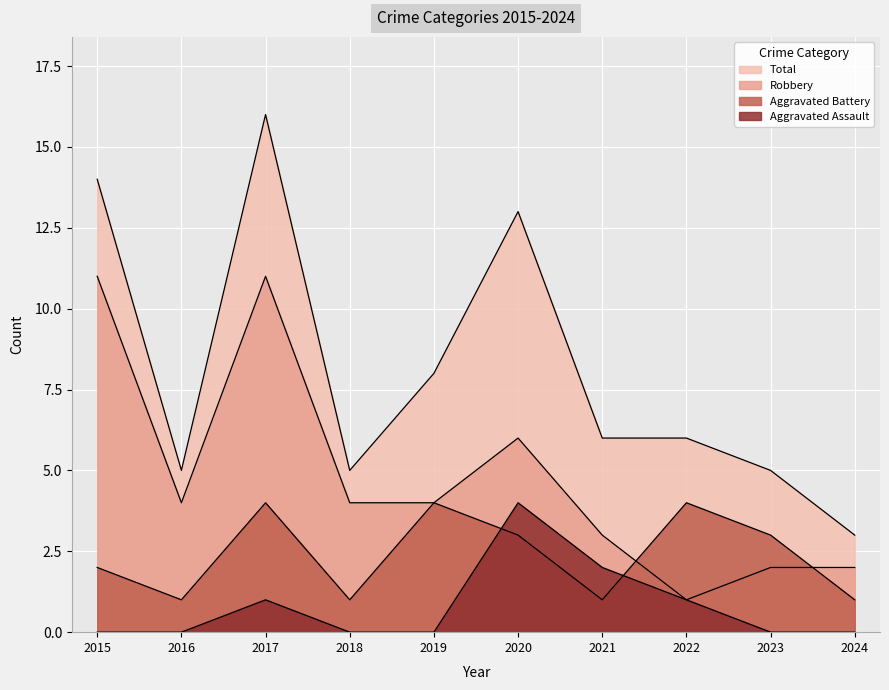

Which series has the largest total across all categories?

Total